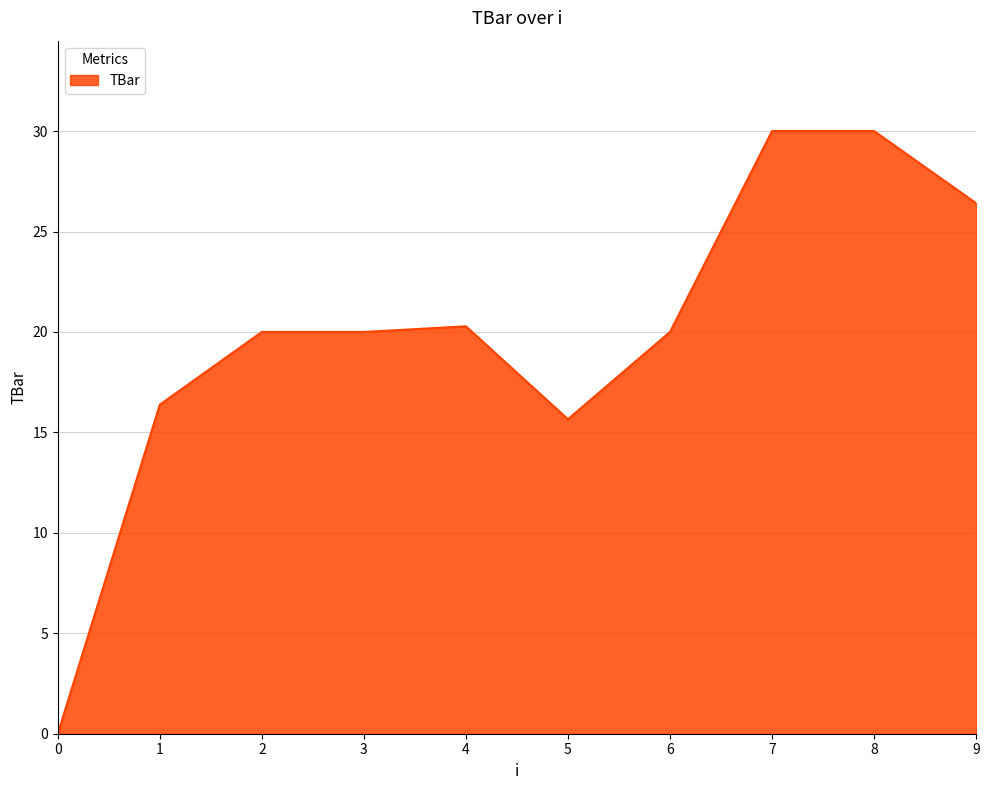

How many lines are shown in the chart?

1